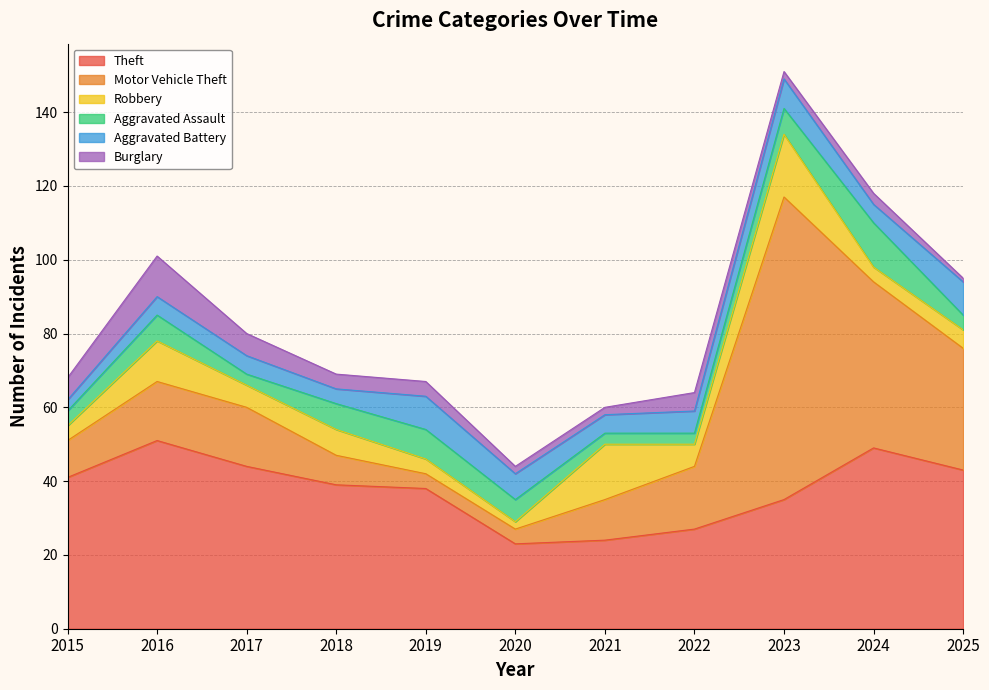

How many lines are shown in the chart?

6